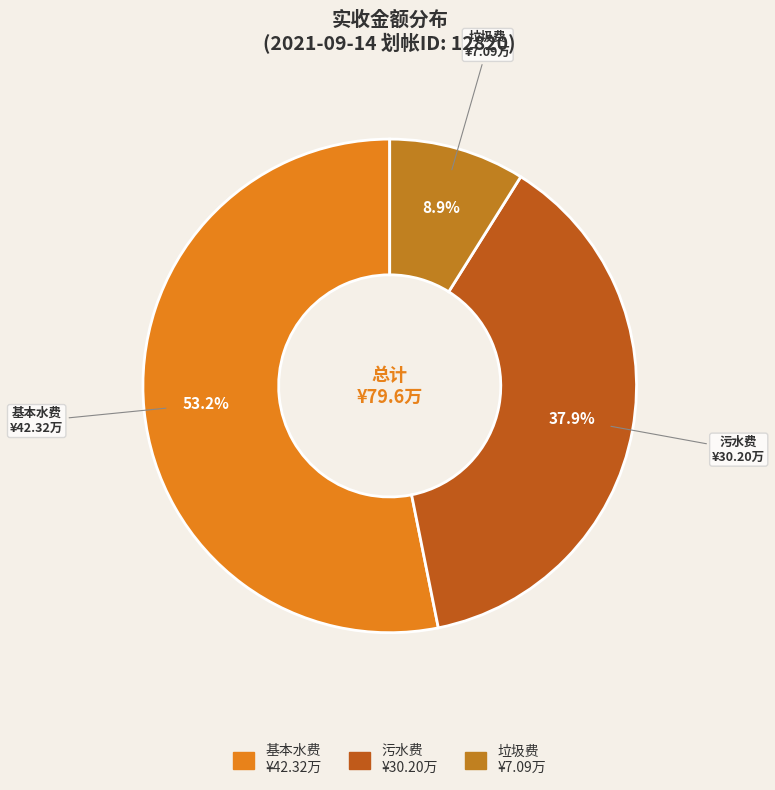

Is there a majority slice in this chart?

Yes